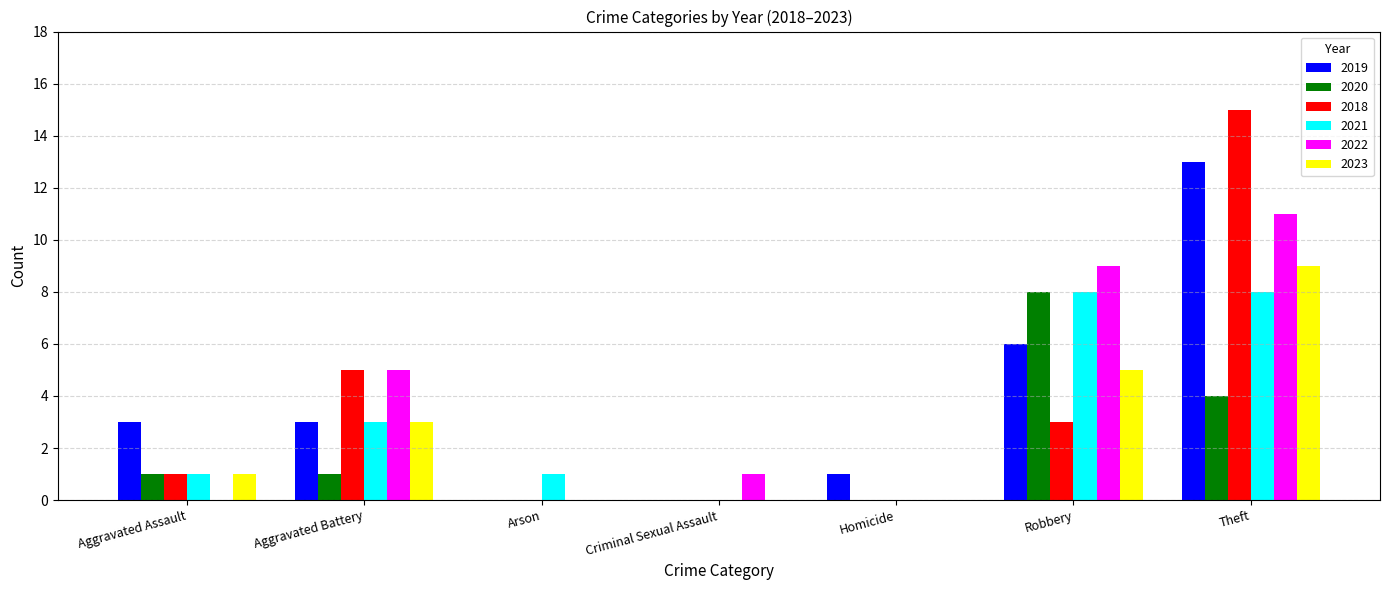

Is the value of 2022 at Criminal Sexual Assault greater than the value of 2019 at Arson?

Yes